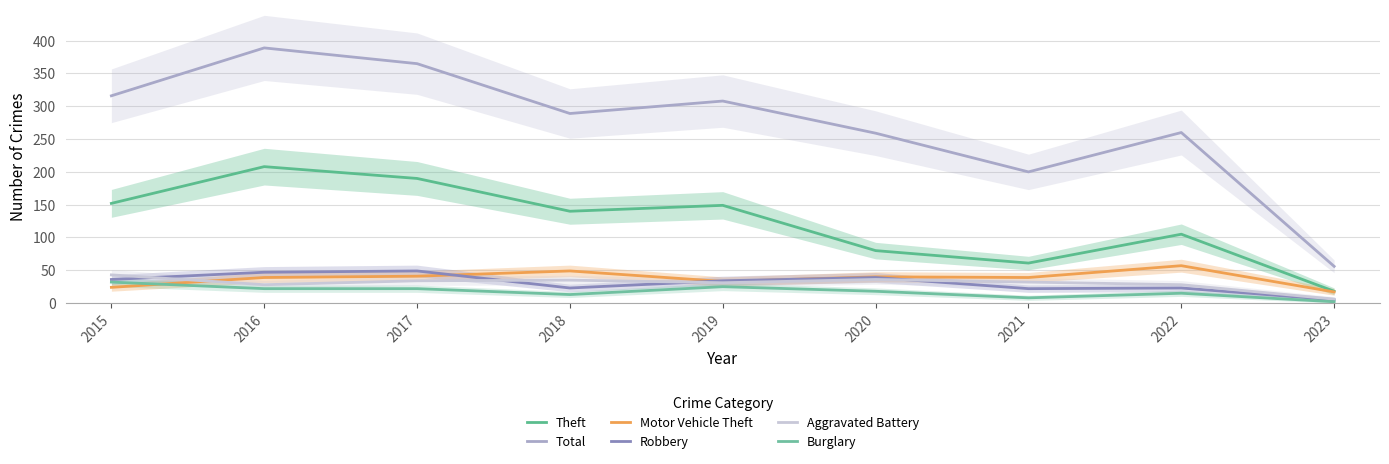

What is the average value of the Burglary series?

17